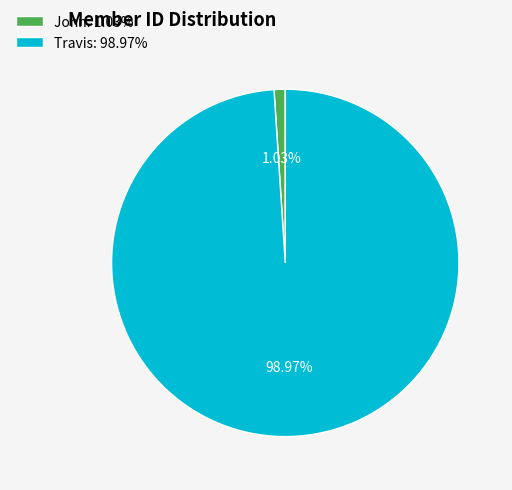

The Travis slice represents 88% of the pie. True or false?

False